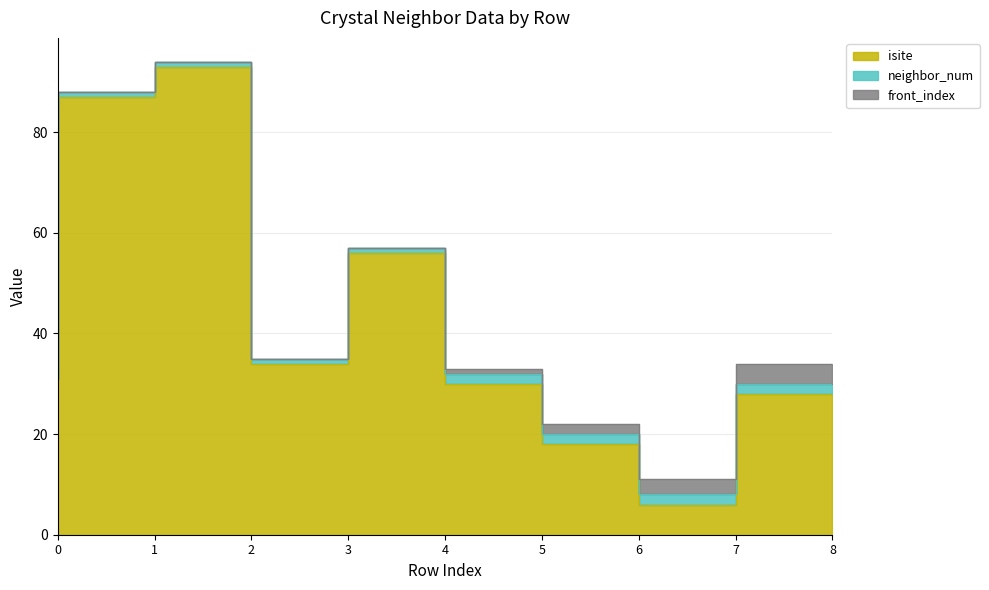

Which series has the widest spread of values?

isite